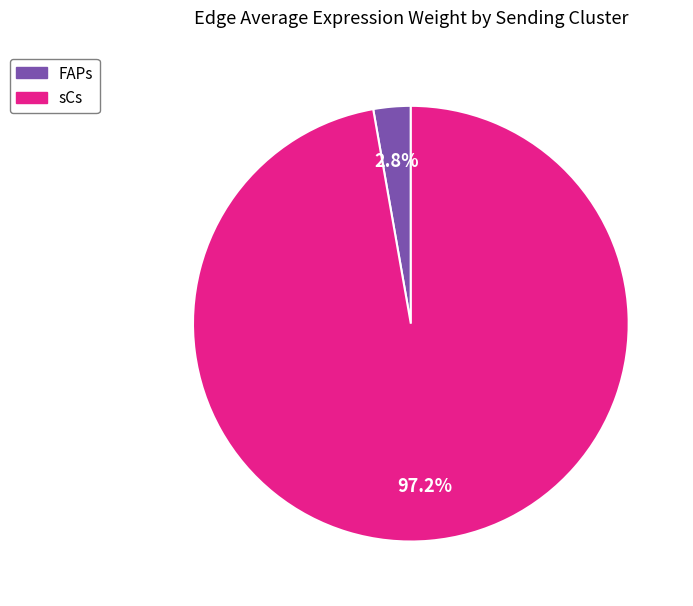

How much of the chart is everything except FAPs?

97.2%